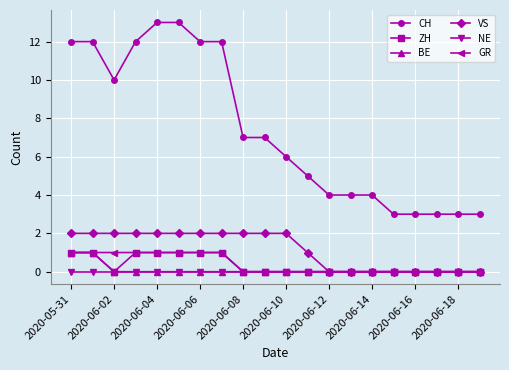

What is the maximum value shown in the chart?

13